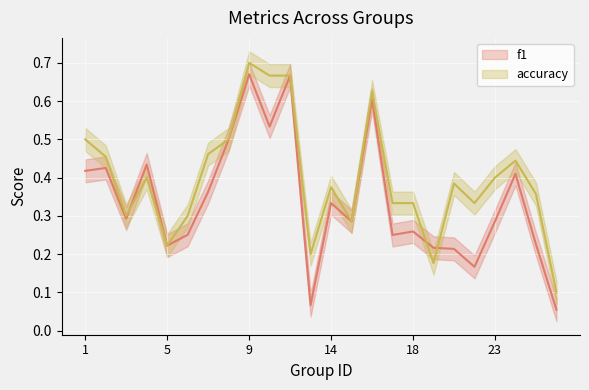

Does the chart display data point markers on the line(s)?

No